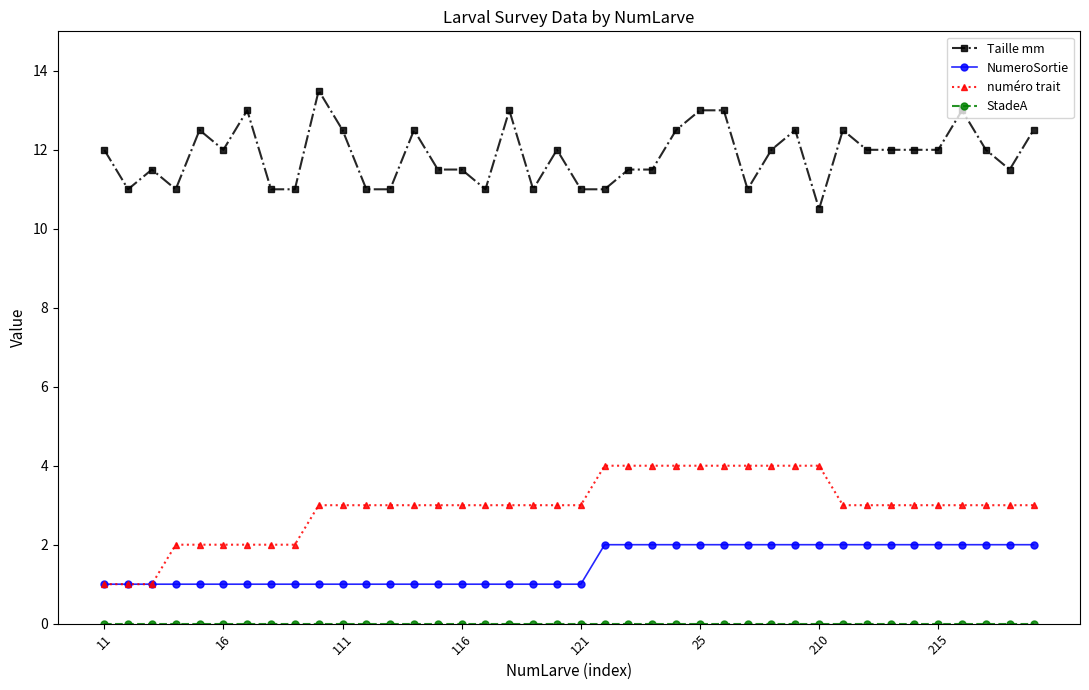

True or false: NumeroSortie and Taille mm cross at least once.

False